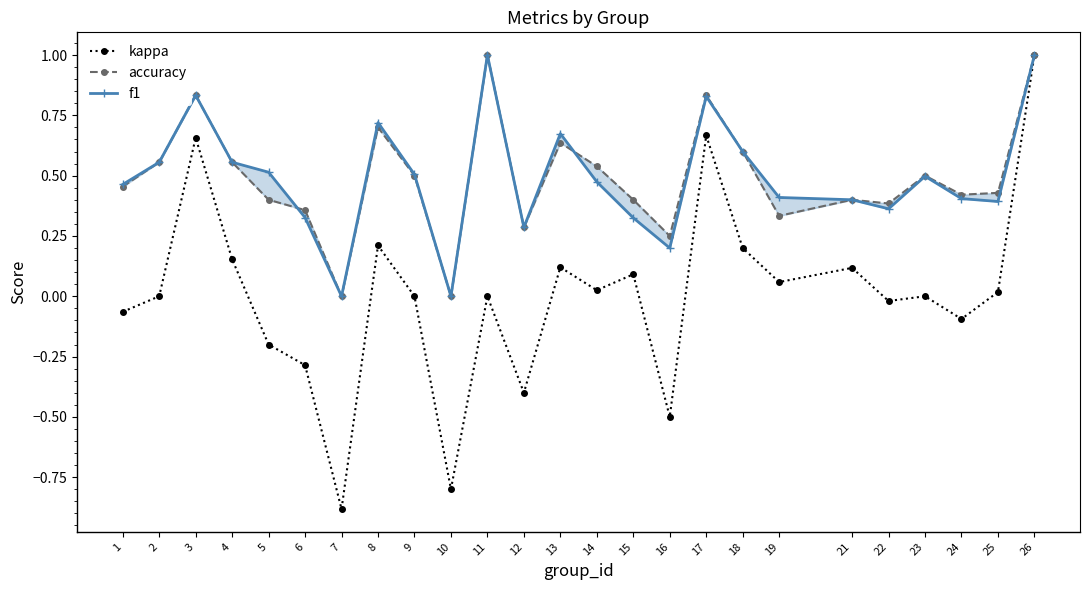

True or false: f1 and kappa cross at least once.

False